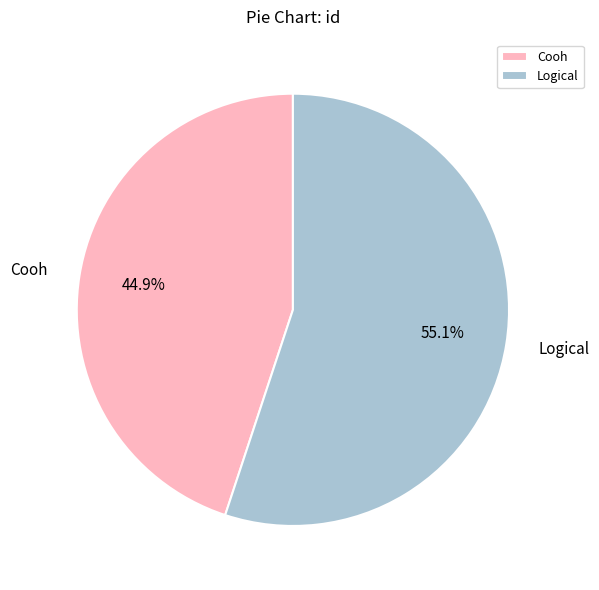

Which category has the biggest portion of the pie?

Logical